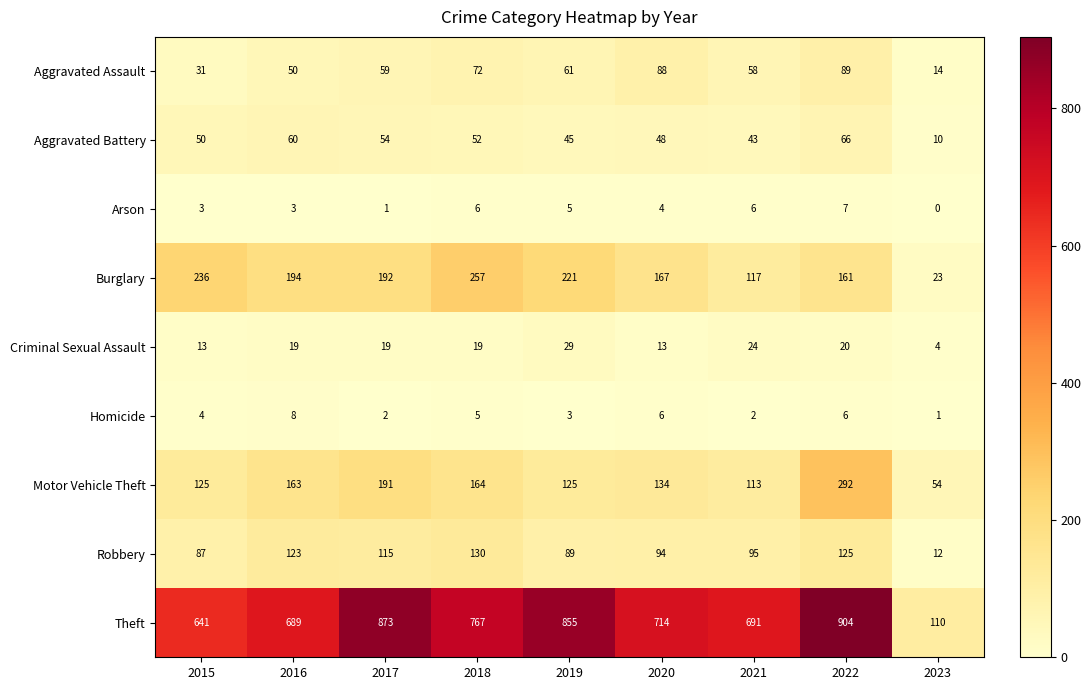

Which series changed the most between 2015 and 2016?

Theft